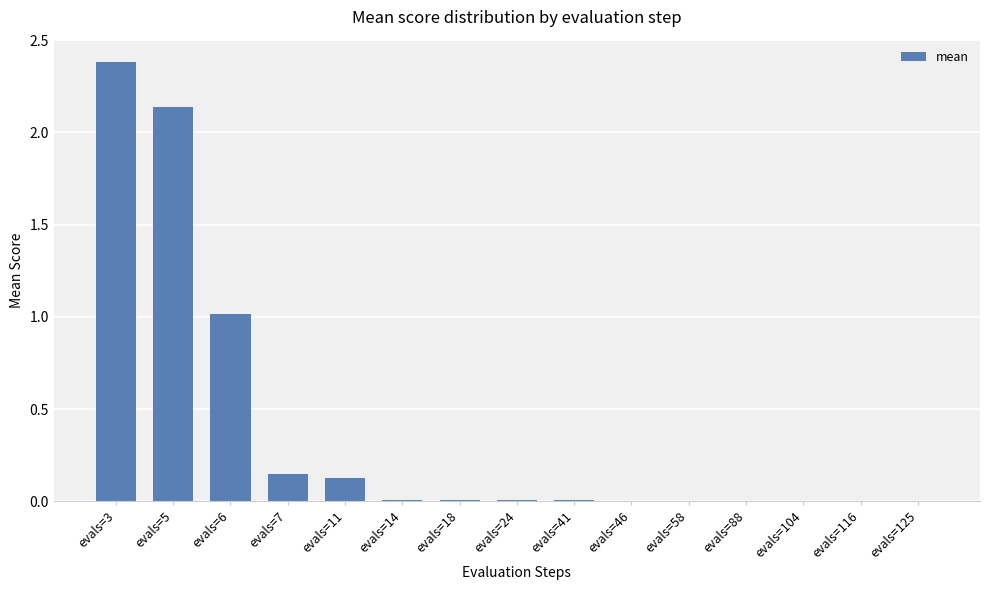

Does the chart contain stacked bars?

No